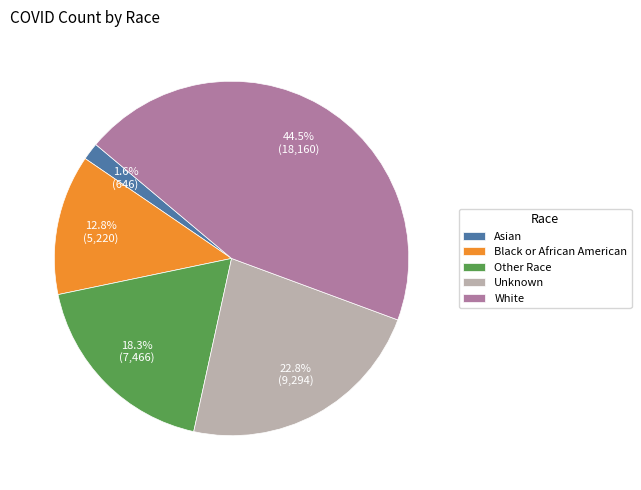

What is the ratio of the value at Unknown to the value at Other Race?

1.2